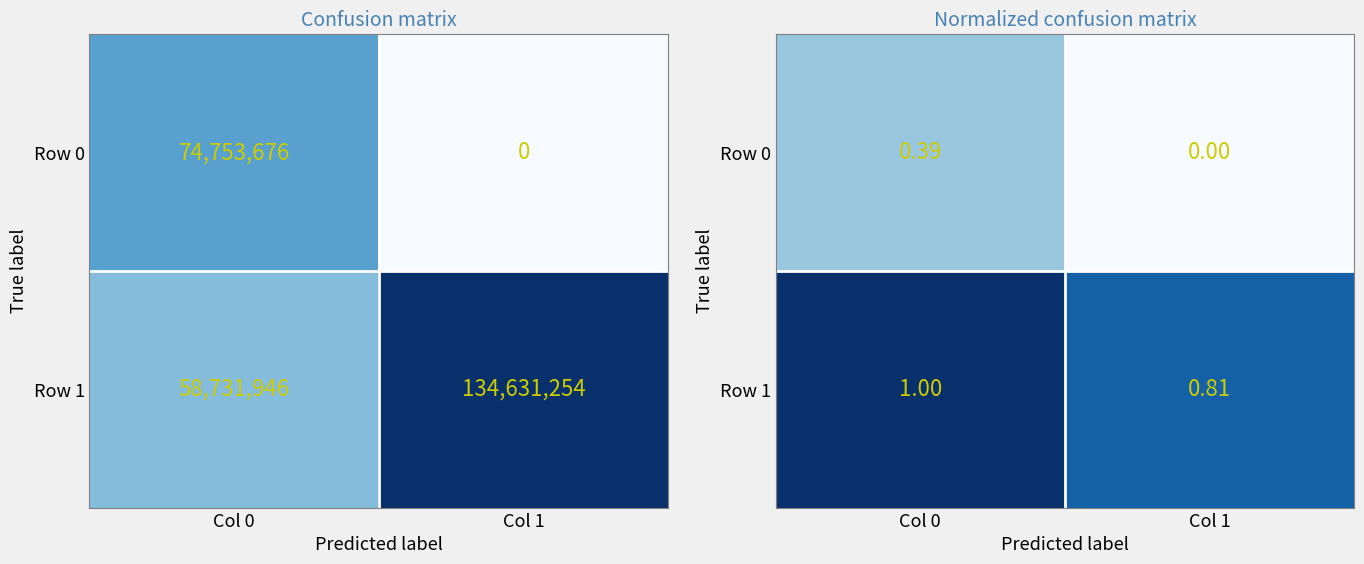

What is the total value across all series at Col 1?

0.8